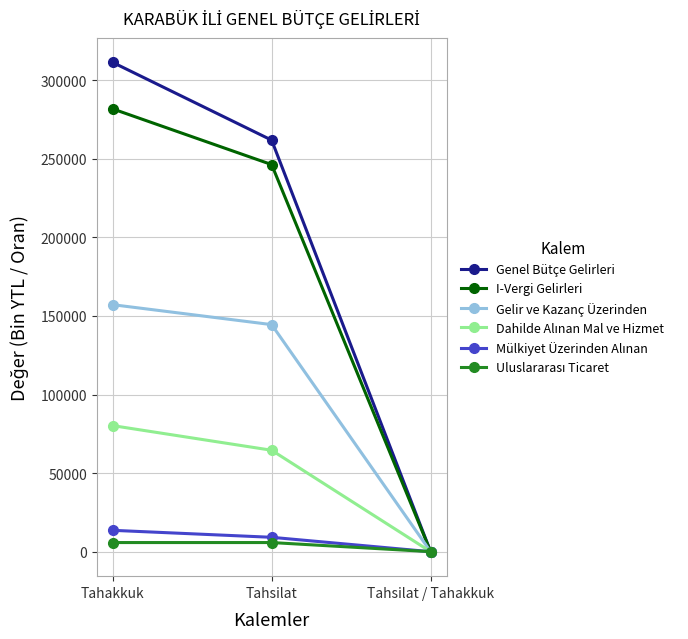

Does the chart display data point markers on the line(s)?

Yes